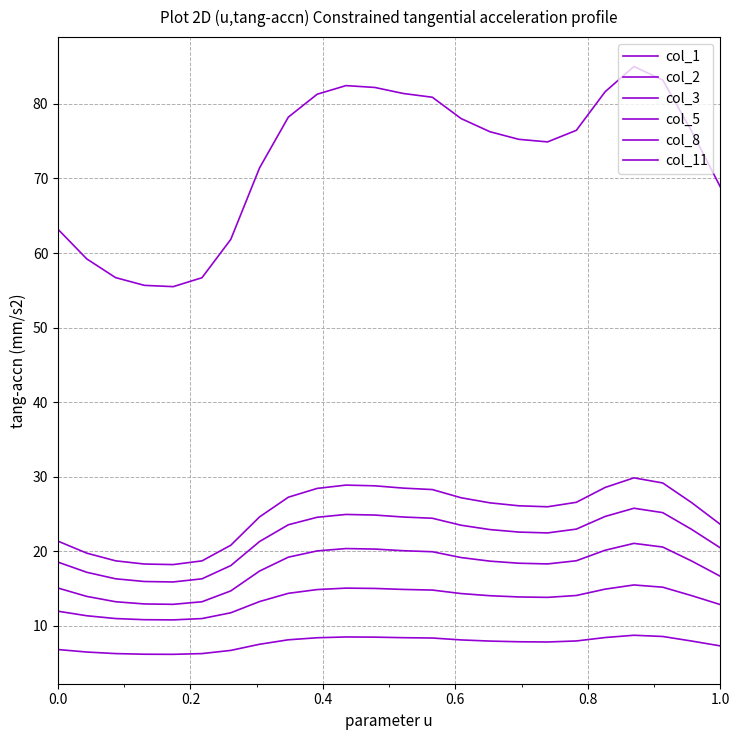

How many lines are shown in the chart?

6